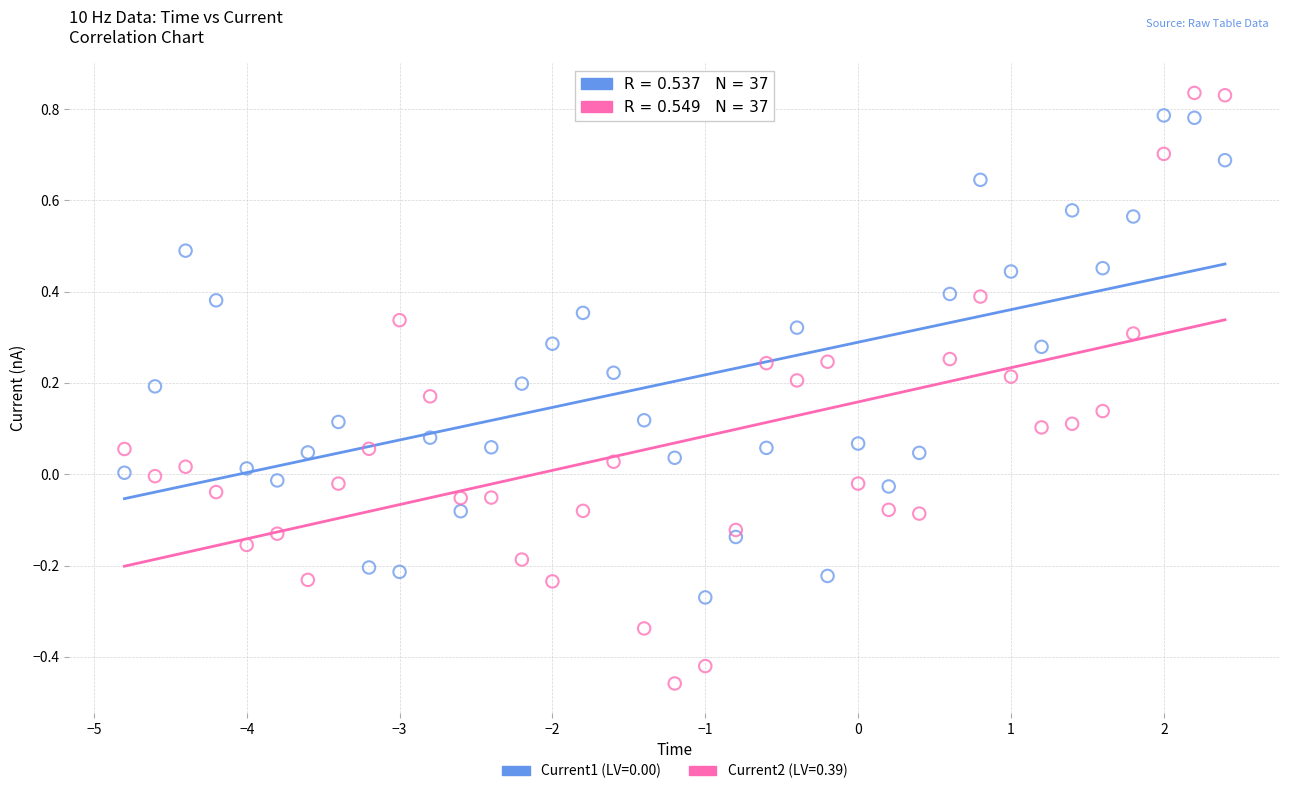

Which series has the largest Y range (max minus min)?

Current2 (LV=0.39)